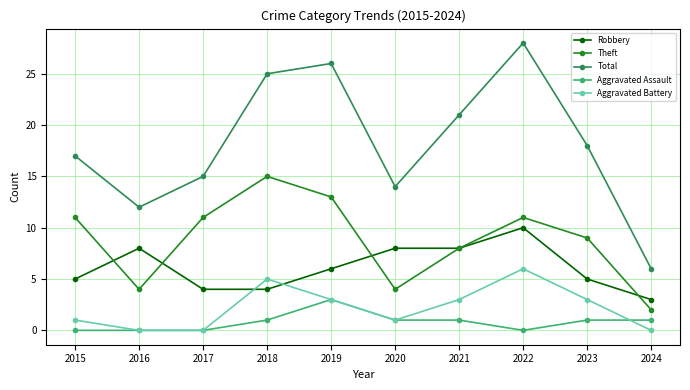

What are all the series names shown in the legend?

Robbery, Theft, Total, Aggravated Assault, Aggravated Battery